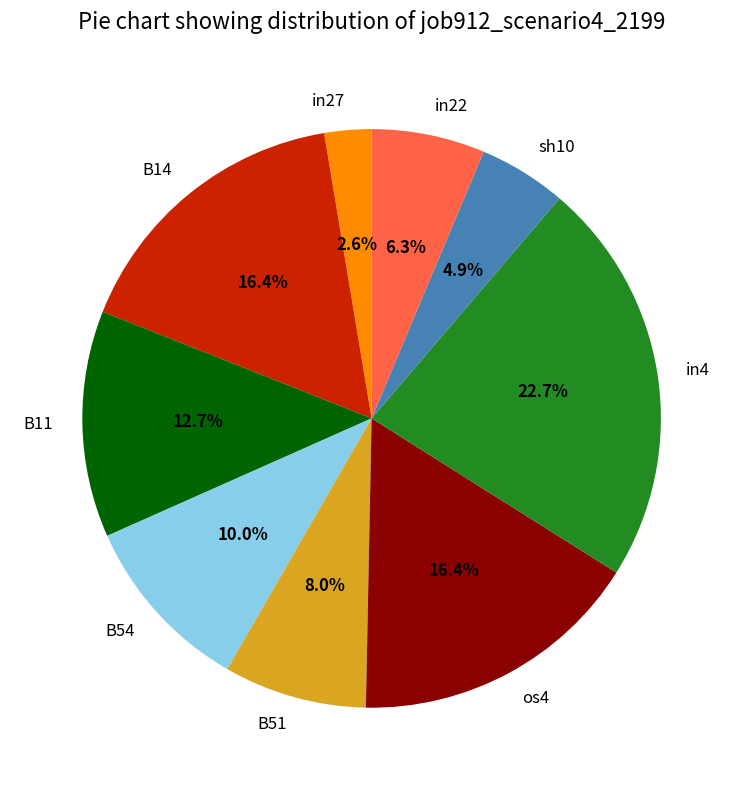

What percentage is the in4 slice, to the nearest percent?

23%